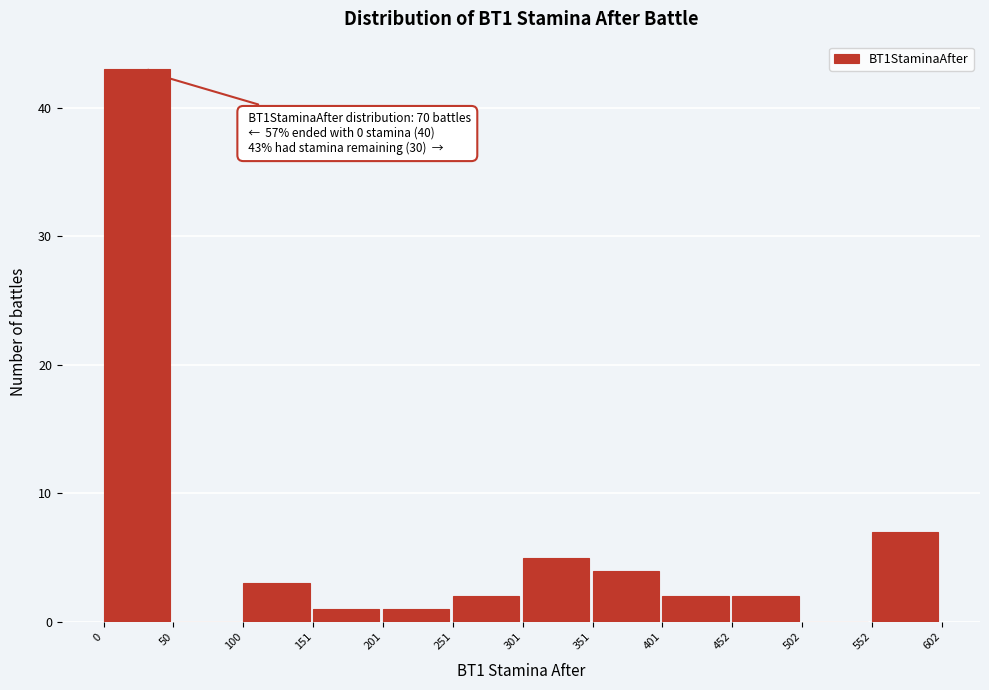

Over which range of the x-axis is the bar tallest?

0 to 50